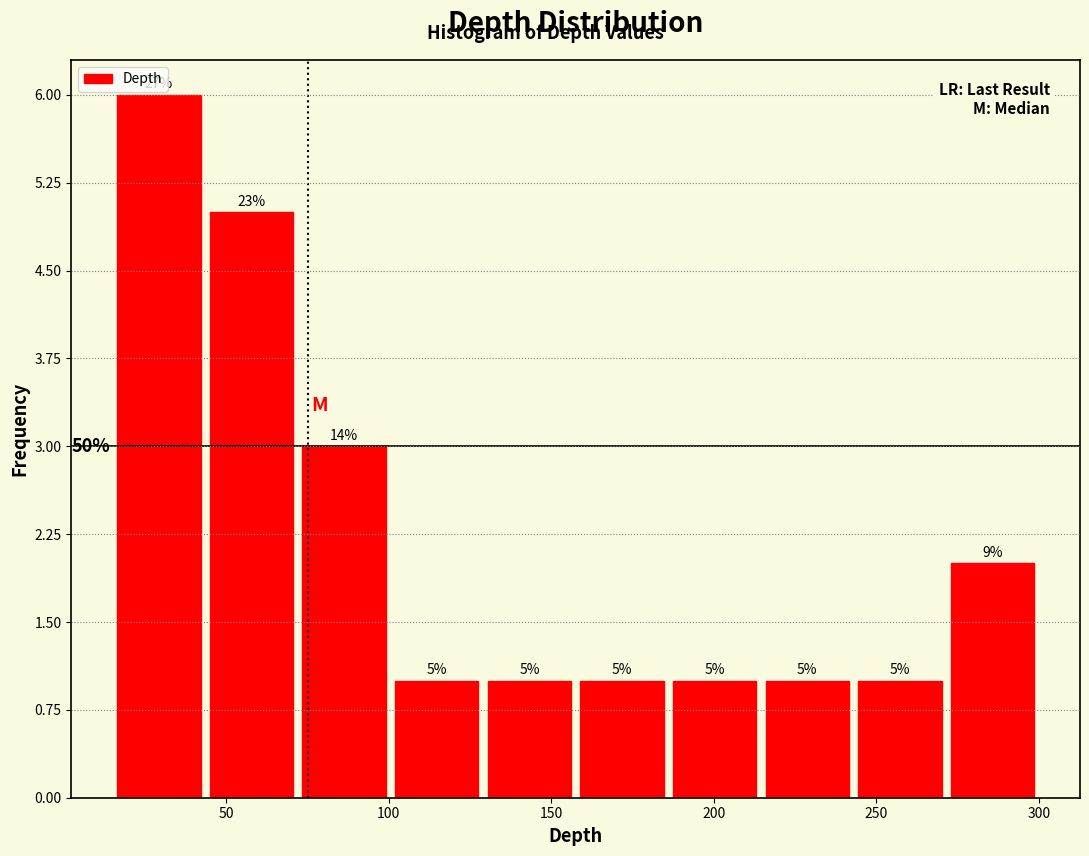

Over which range of the x-axis is the bar tallest?

15.0 to 43.5